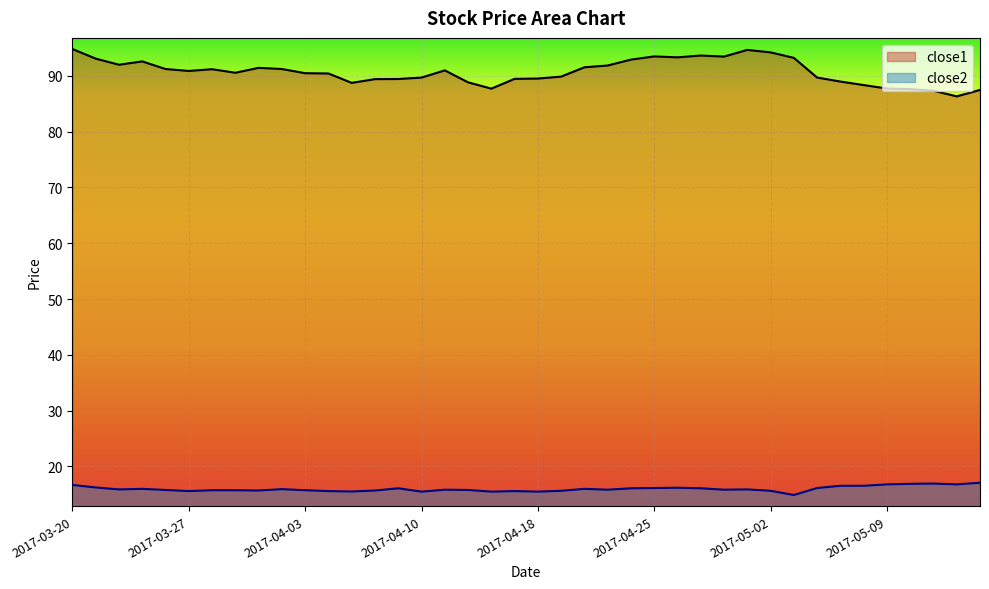

Which series has the widest spread of values?

close1